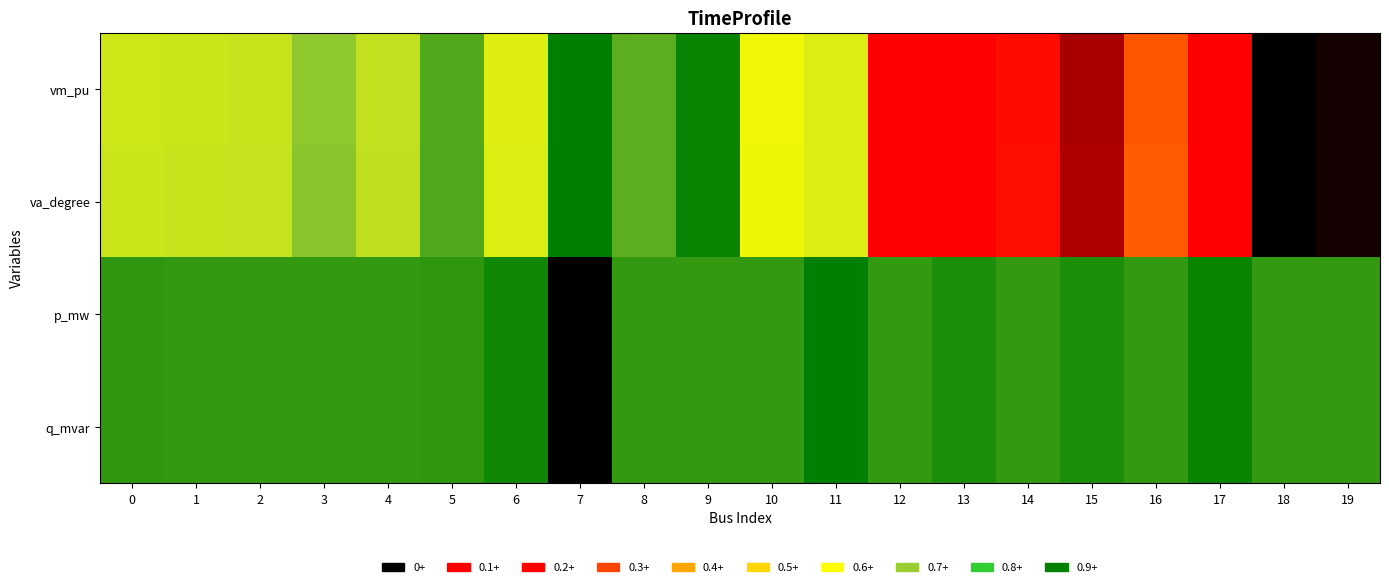

Between 17 and 4, which is larger?

4